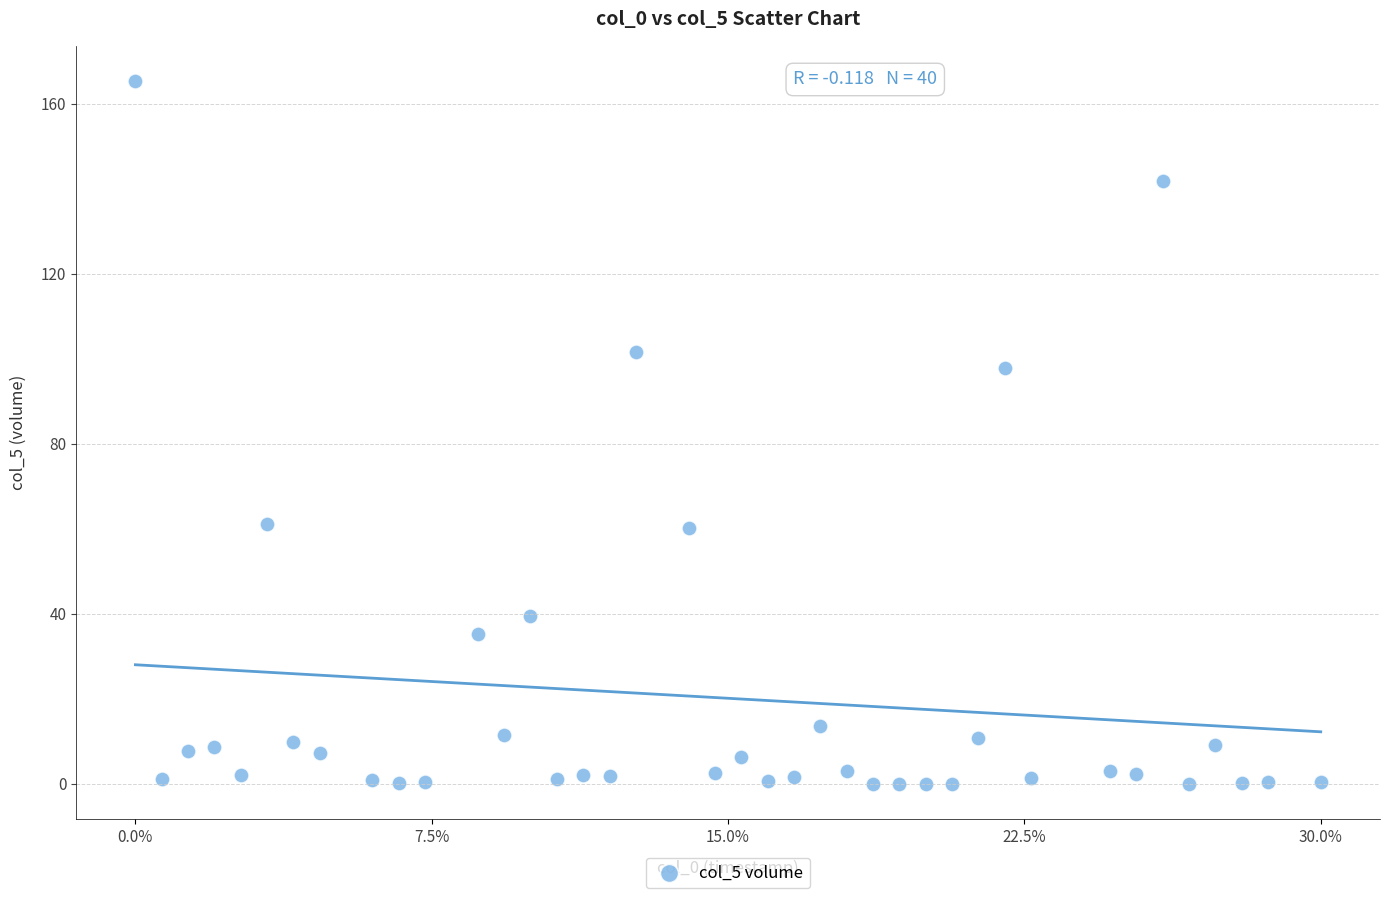

What is the range of Y values (max minus min)?

165.4